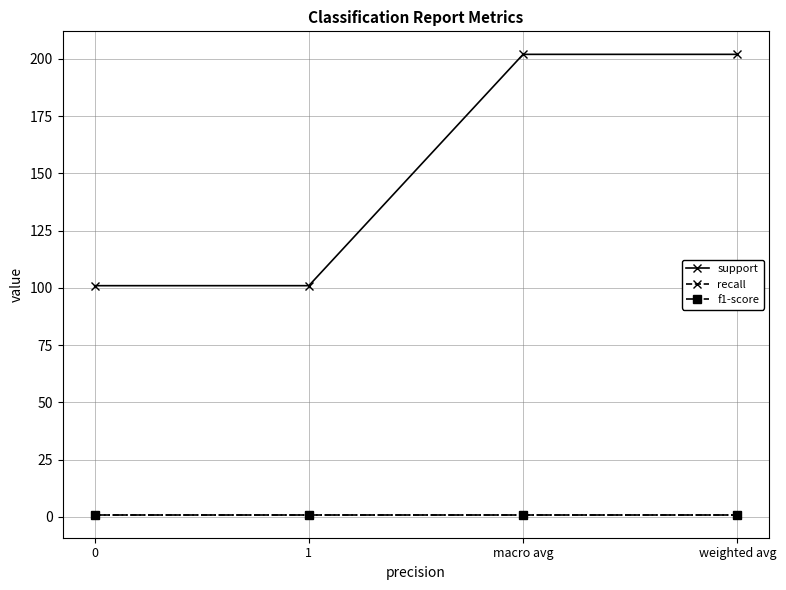

True or false: f1-score has a value of 1 at macro avg.

True